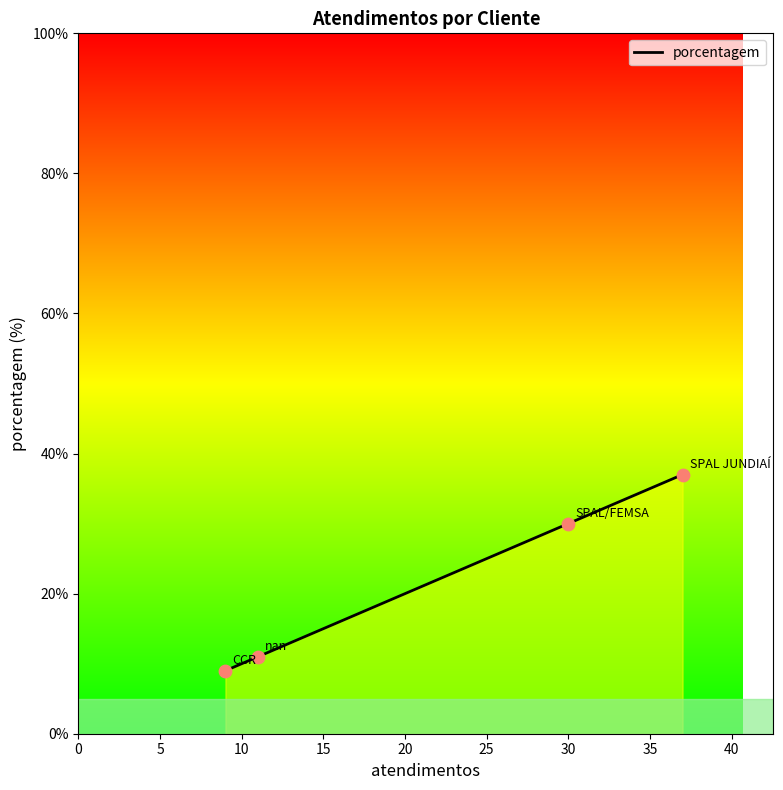

What is the difference between the maximum and minimum values?

28